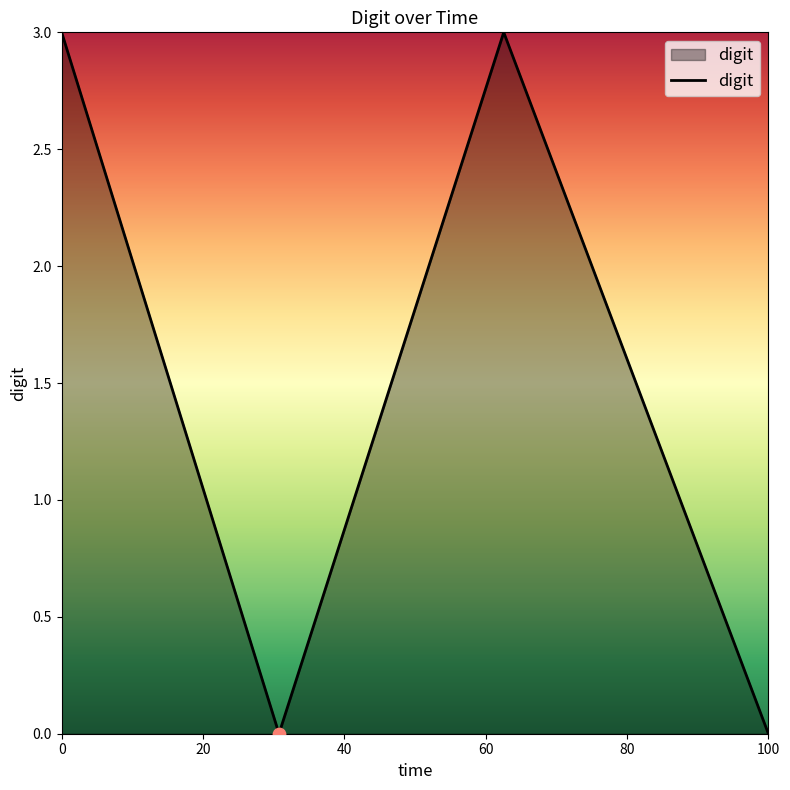

How many interior local valleys (lower than both neighbors) does the data have?

1